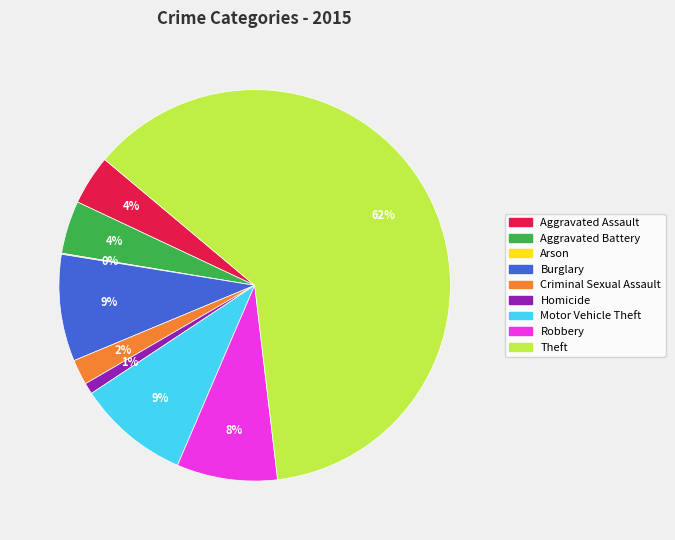

To the nearest percent, what is the average slice percentage?

11%